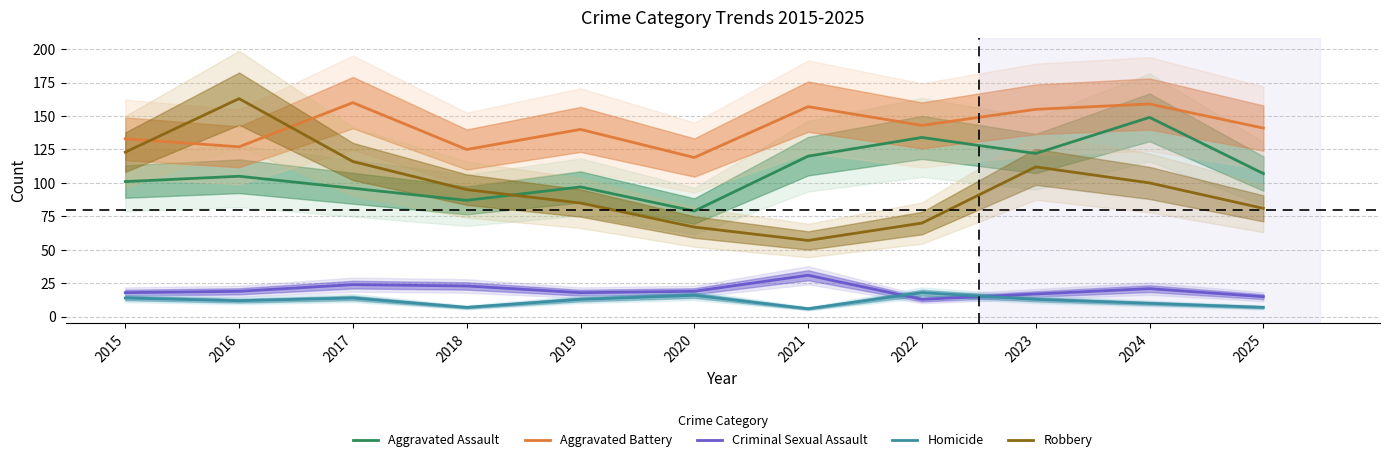

How many interior local valleys does the Aggravated Battery series have?

4